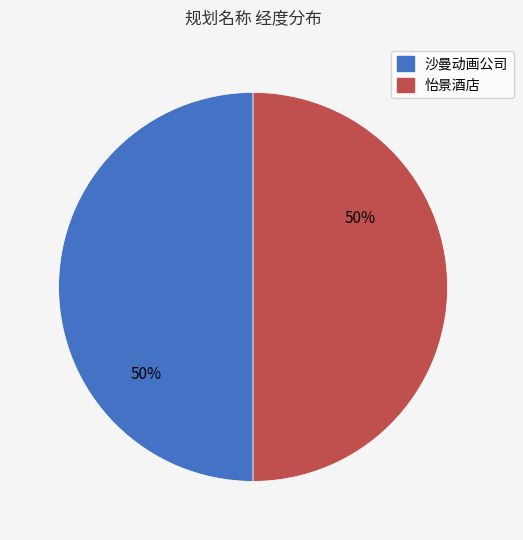

Count the number of slices in the pie.

2